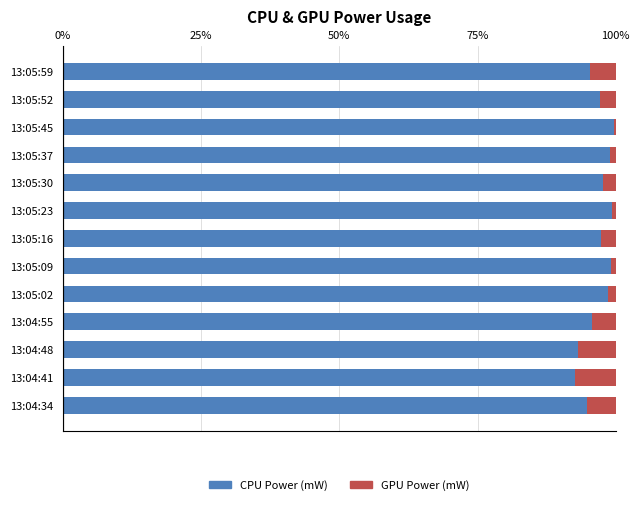

What is the highest value of the CPU Power (mW) series?

99.7